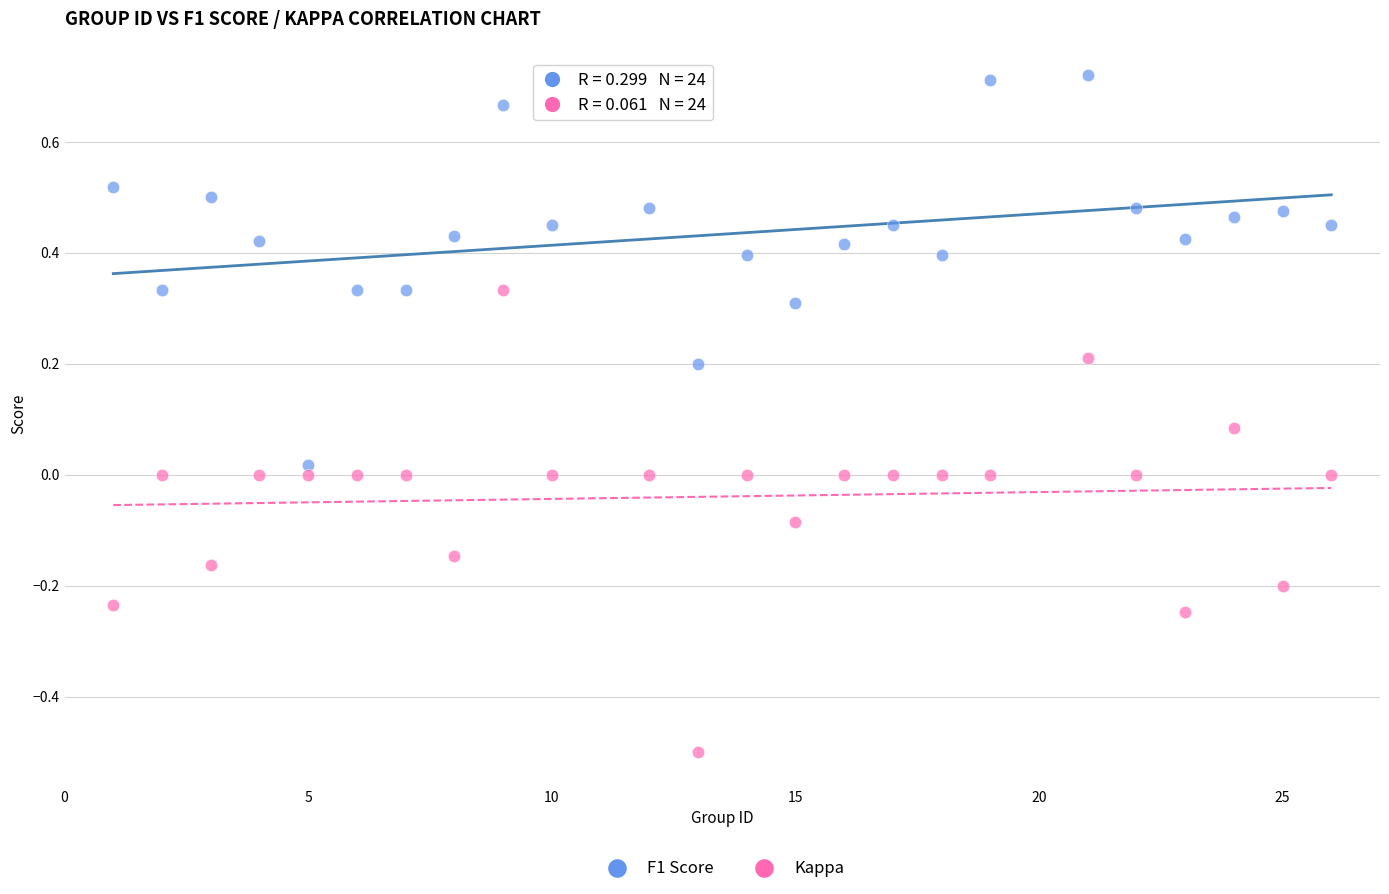

Which series reaches the maximum Y coordinate?

F1 Score